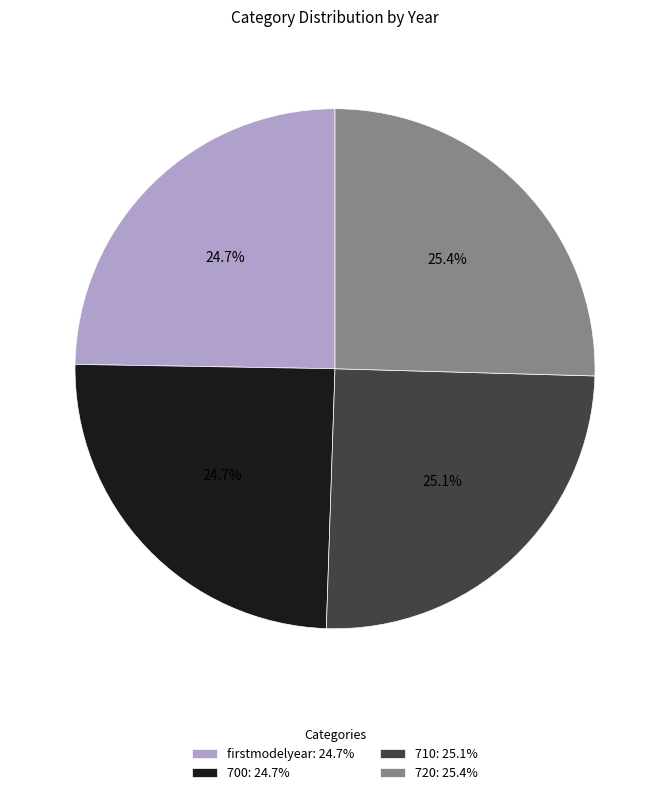

How many segments does this pie chart have?

4